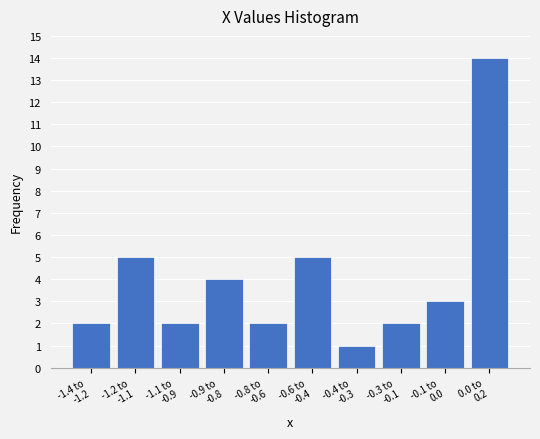

Reading right to left, transcribe all the data shown in this chart.

14	3	2	1	5	2	4	2	5	2